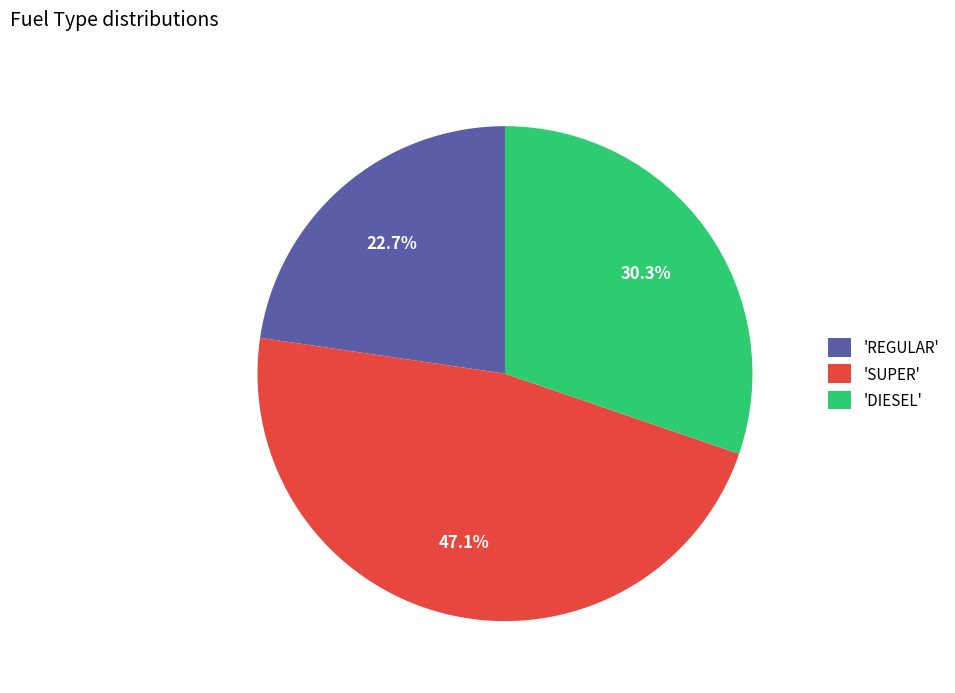

Combined, what portion of the pie is 'SUPER' and 'REGULAR'?

69.7%